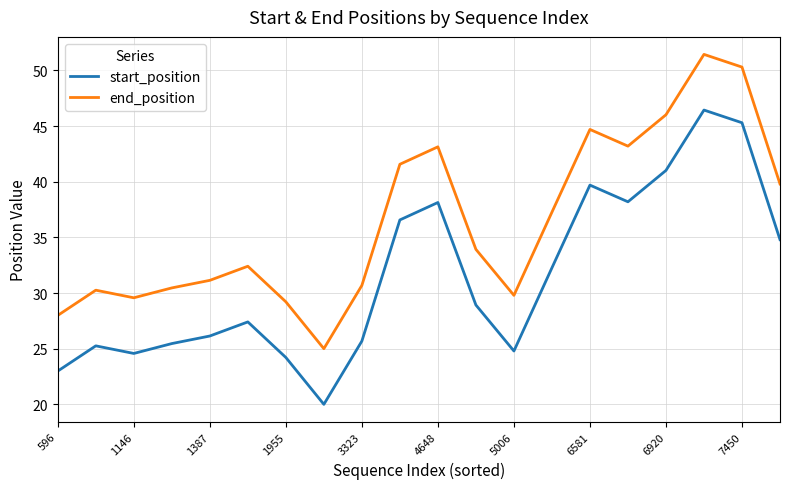

Rank the series by their maximum value, from lowest to highest.

start_position, end_position